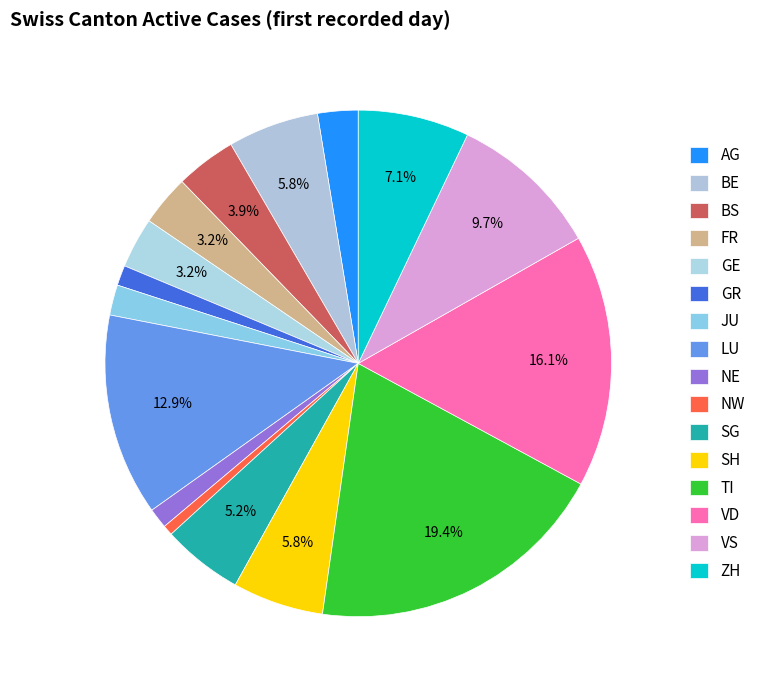

What is the ratio of the value at TI to the value at SG?

3.8